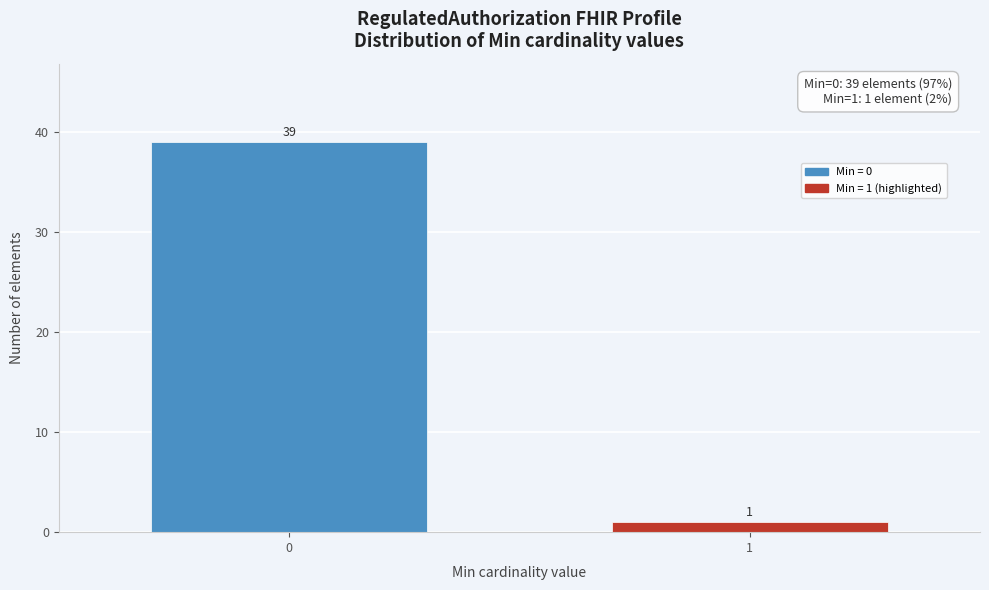

Reading left to right, extract all data points from this chart.

39	1